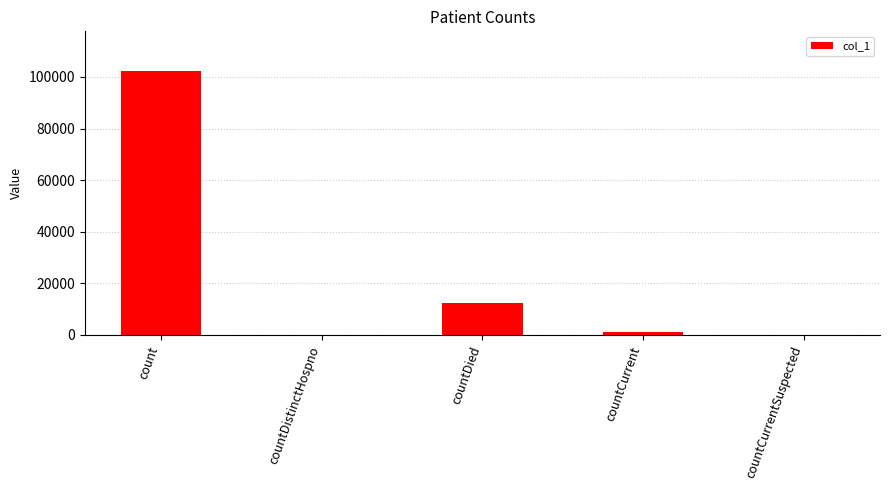

Are the bars grouped side by side (vs. stacked)?

No